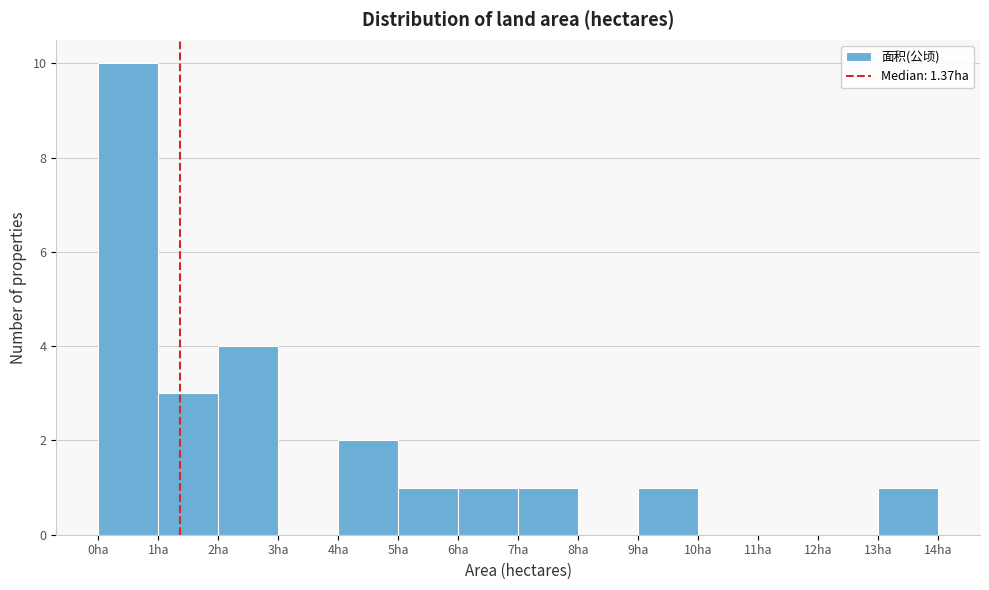

Over which range of the x-axis is the bar tallest?

0 to 1